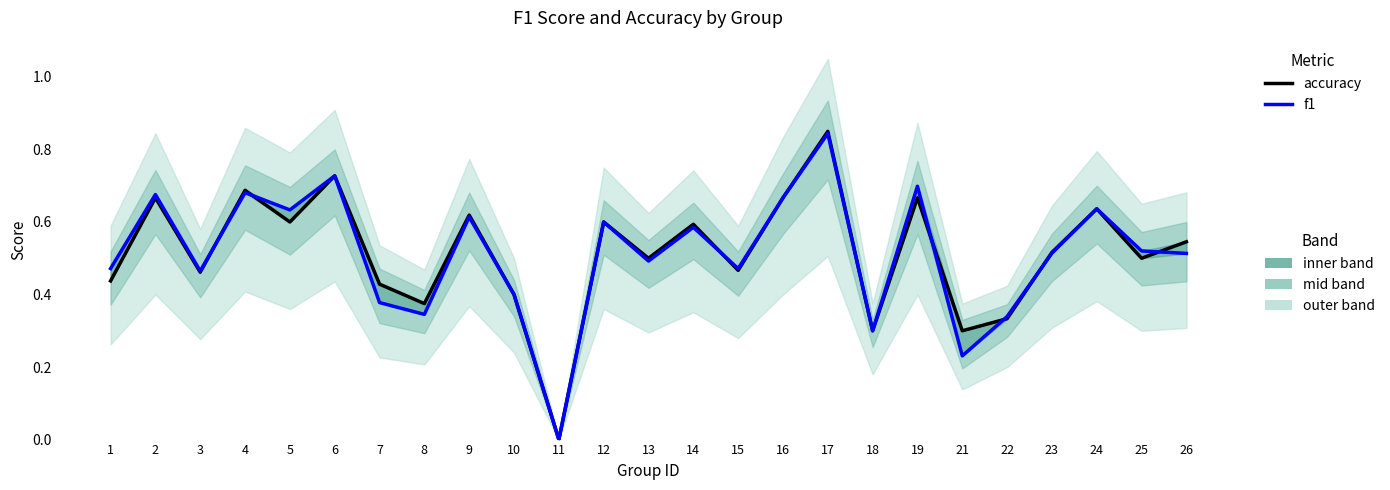

Between 1 and 2, which series saw the biggest shift?

accuracy